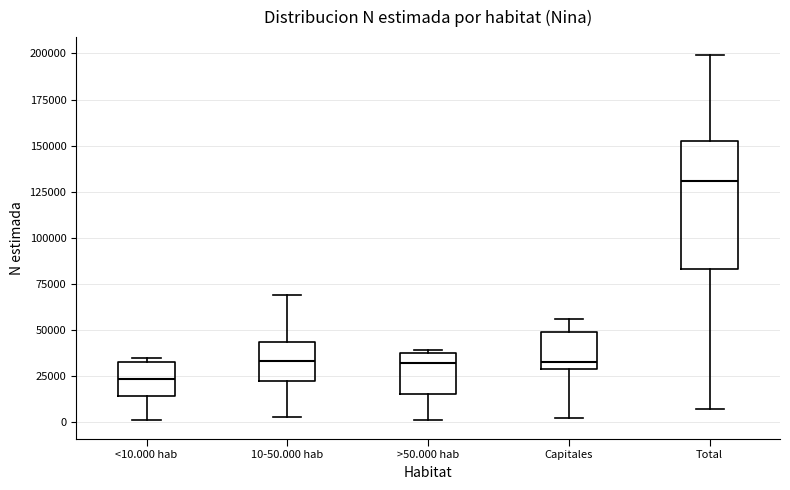

Which box has the lowest median line?

<10.000 hab